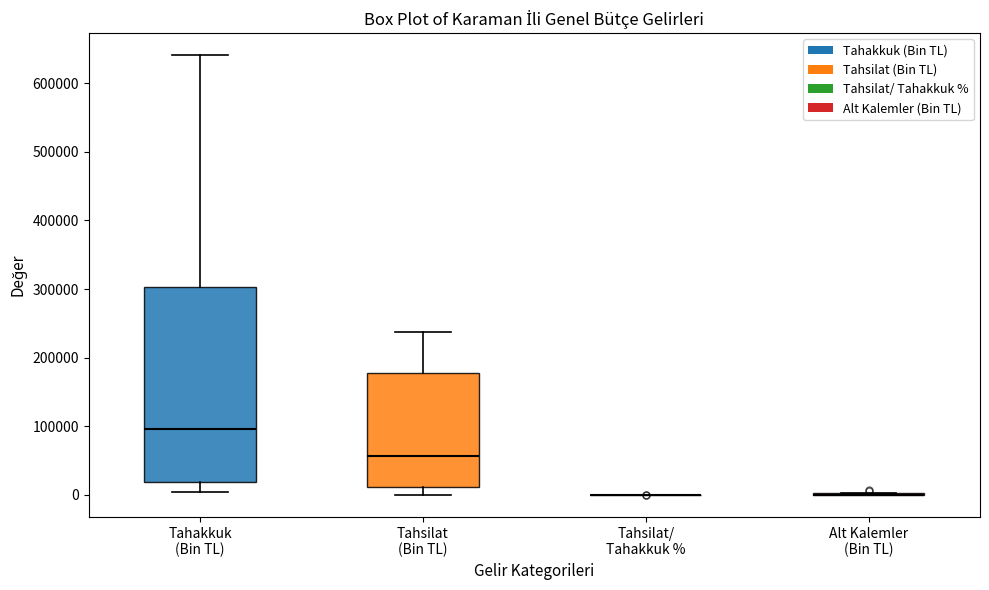

Reading left to right, transcribe this box plot: for each box, give where its median line is, the range the box spans, and where its two whiskers end, as read against the y-axis. The values are not printed on the chart, so give them approximately, as read against the axis.

Tahakkuk (Bin TL): median 100000, box 20000 to 300000, whiskers 0 to 640000
Tahsilat (Bin TL): median 60000, box 10000 to 180000, whiskers 0 to 240000
Tahsilat/ Tahakkuk %: box collapsed to a line at 0, whiskers 0 to 0
Alt Kalemler (Bin TL): box collapsed to a line at 0, whiskers 0 to 0